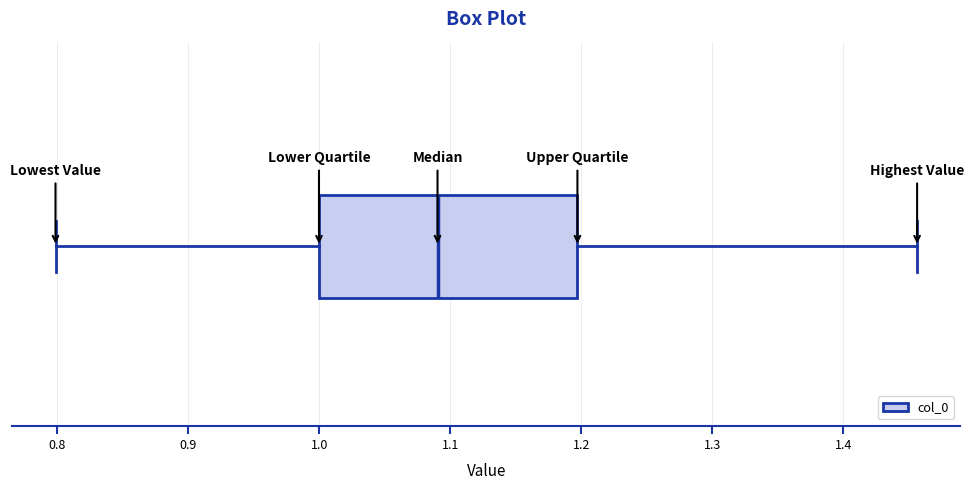

Read this box plot against the x-axis: the position of the median line, the range covered by the box, and the ends of both whiskers. The values are not printed on the chart, so give them approximately, as read against the axis.

median 1.09, box 1.00 to 1.20, whiskers 0.80 to 1.46